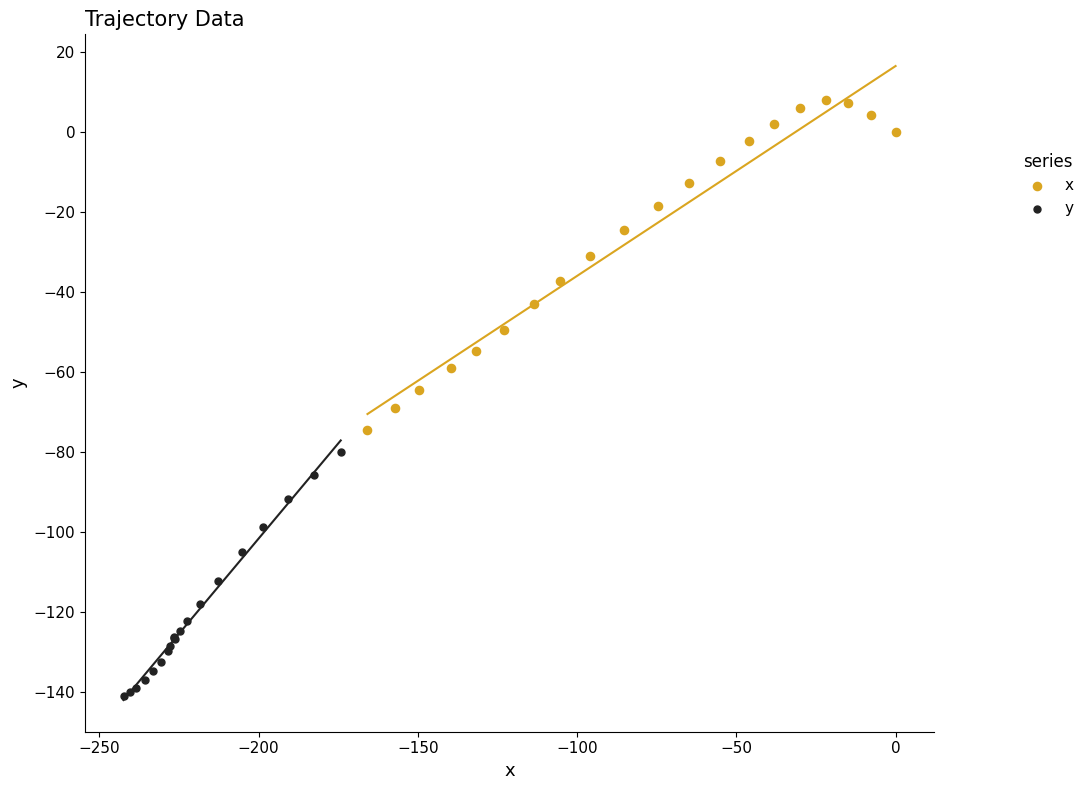

Which series contains the lowest Y value?

y